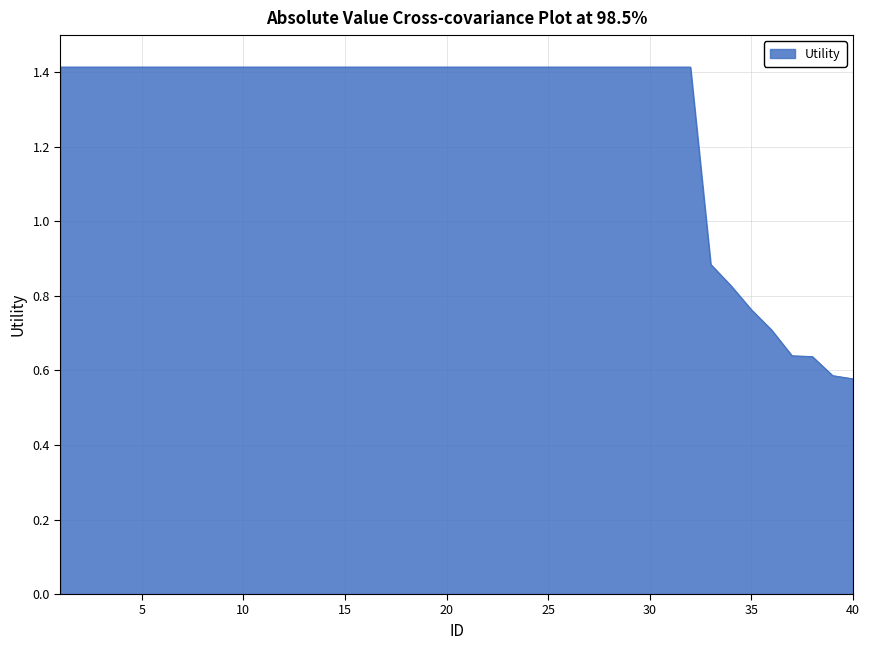

What is the greatest value displayed?

1.4